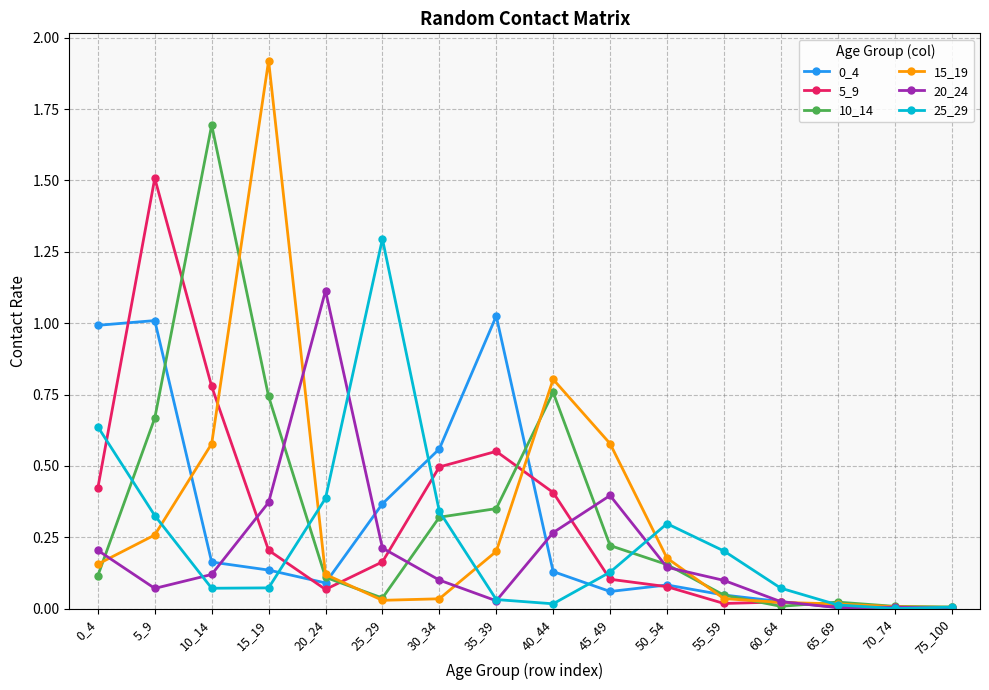

What is the maximum value shown in the chart?

1.9